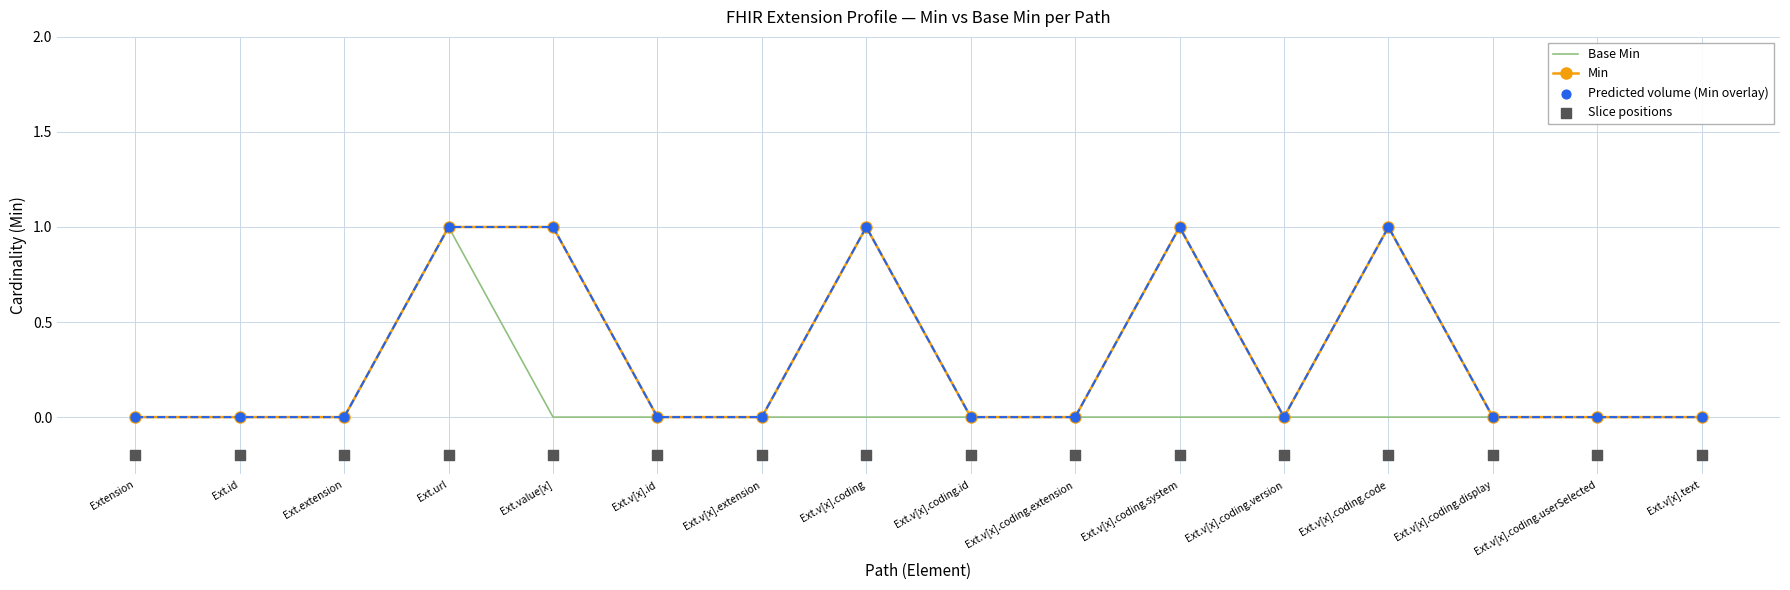

What are all the series names shown in the legend?

Base Min, Min, Predicted volume (Min overlay), Slice positions